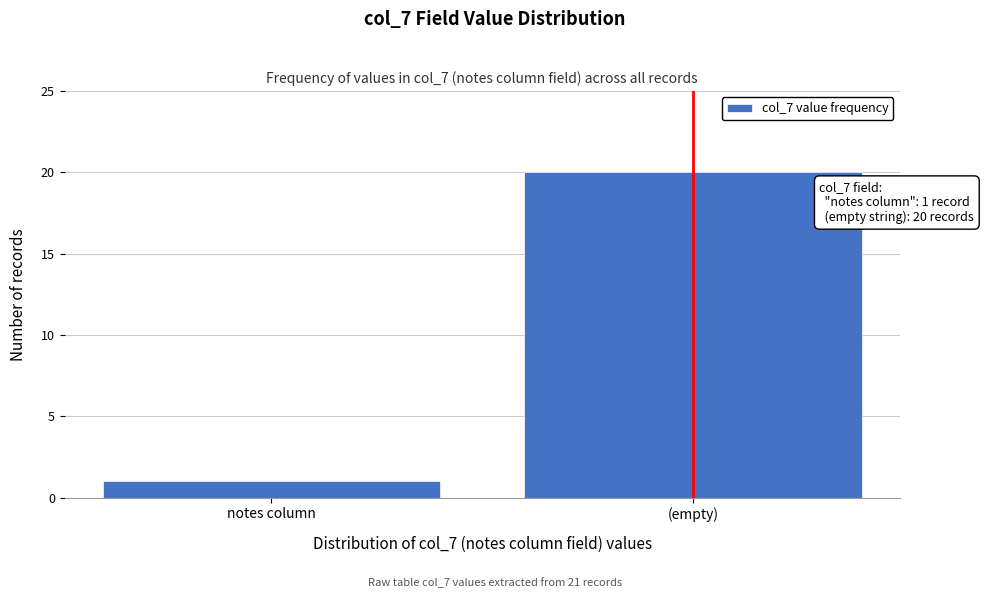

Reading left to right, extract all data points from this chart.

1	20